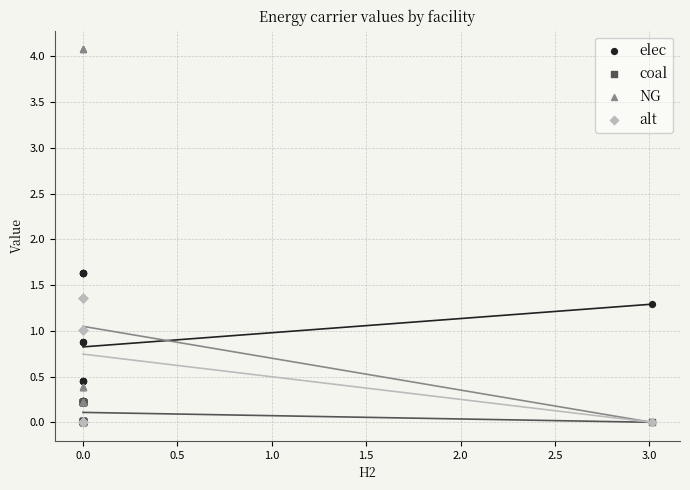

Which series has the widest spread of Y values?

NG